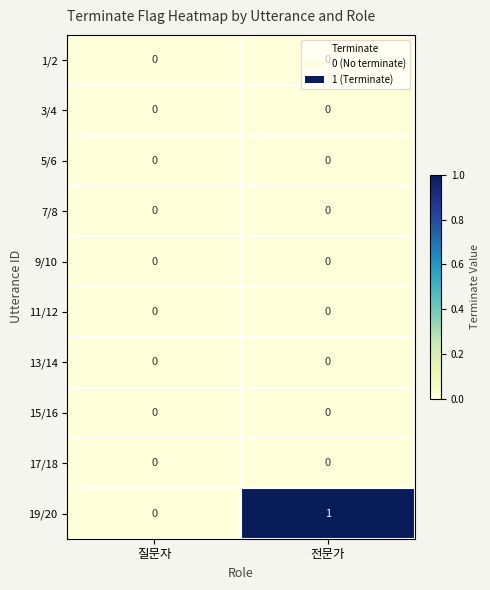

The value of 5/6 at 전문가 is 0. True or false?

True